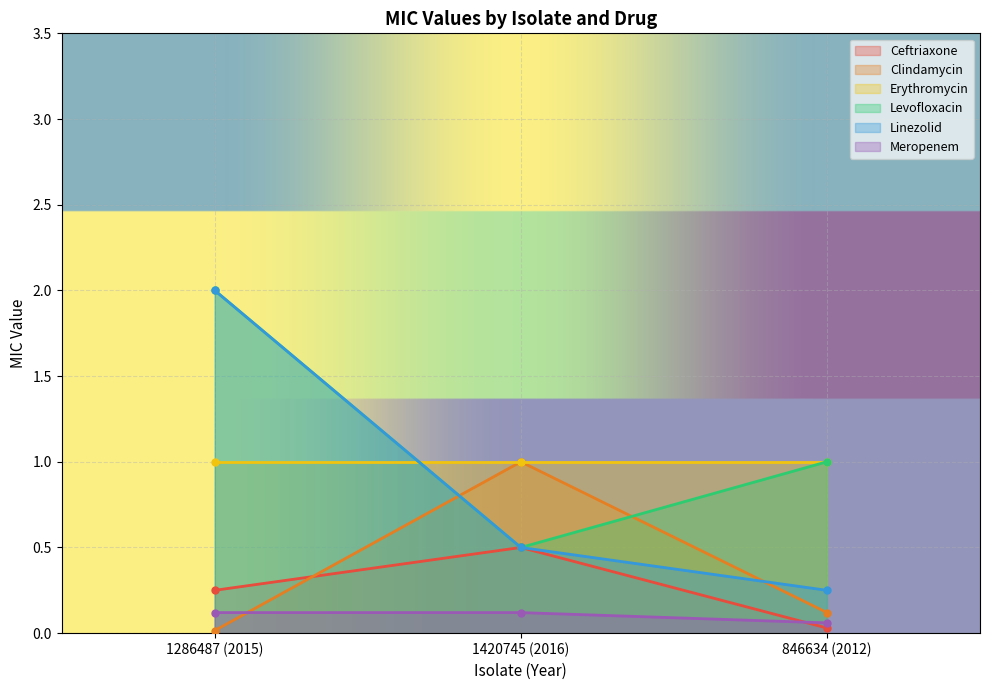

What position from the left is 1286487 (2015)?

1